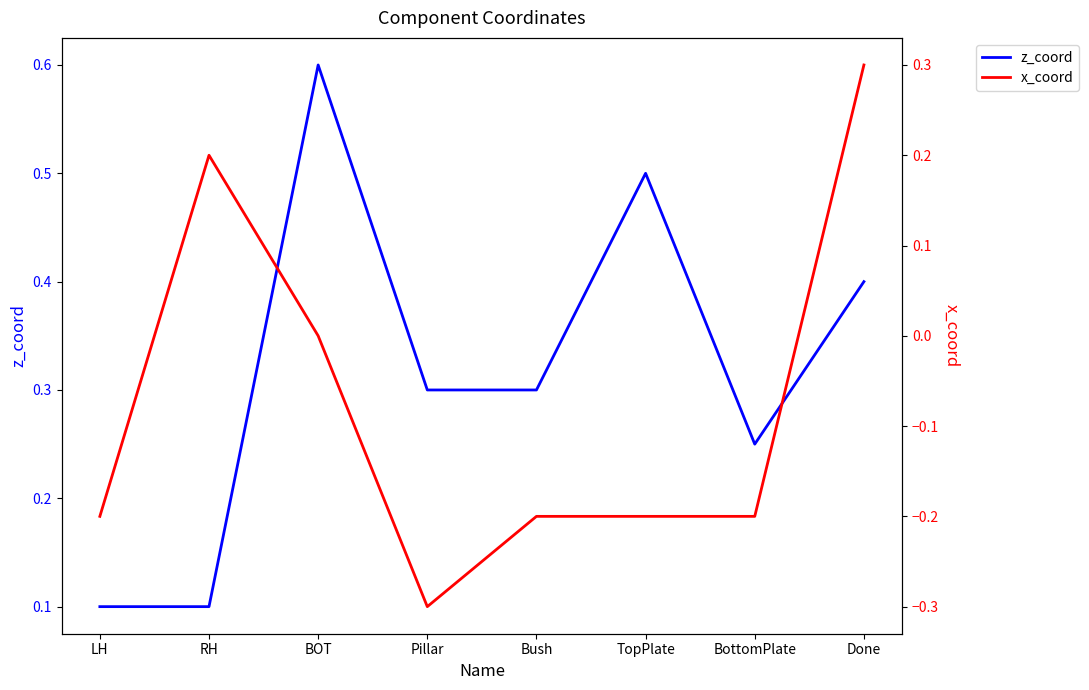

What is the approximate value of z_coord at BOT?

0.6